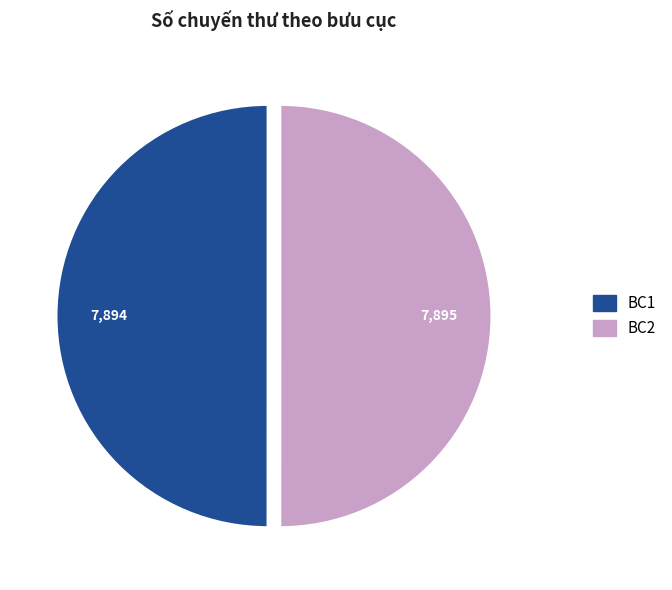

The BC1 slice represents 64% of the pie. True or false?

False